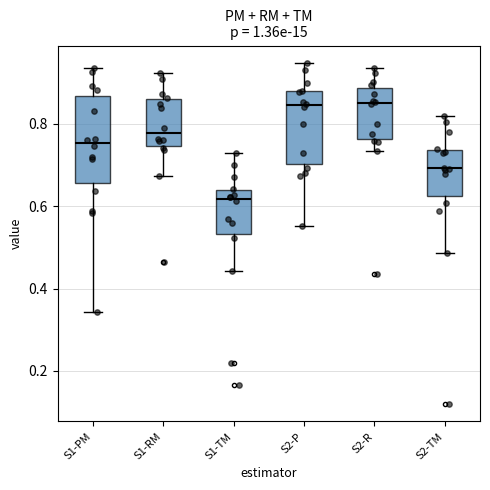

Reading left to right, read every box against the y-axis: the position of its median line, the range the box covers, and the ends of its whiskers. The values are not printed on the chart, so give them approximately, as read against the axis.

S1-PM: median 0.76, box 0.66 to 0.86, whiskers 0.34 to 0.94
S1-RM: median 0.78, box 0.74 to 0.86, whiskers 0.68 to 0.92
S1-TM: median 0.62, box 0.54 to 0.64, whiskers 0.44 to 0.72
S2-P: median 0.84, box 0.70 to 0.88, whiskers 0.56 to 0.94
S2-R: median 0.84, box 0.76 to 0.88, whiskers 0.74 to 0.94
S2-TM: median 0.70, box 0.62 to 0.74, whiskers 0.48 to 0.82